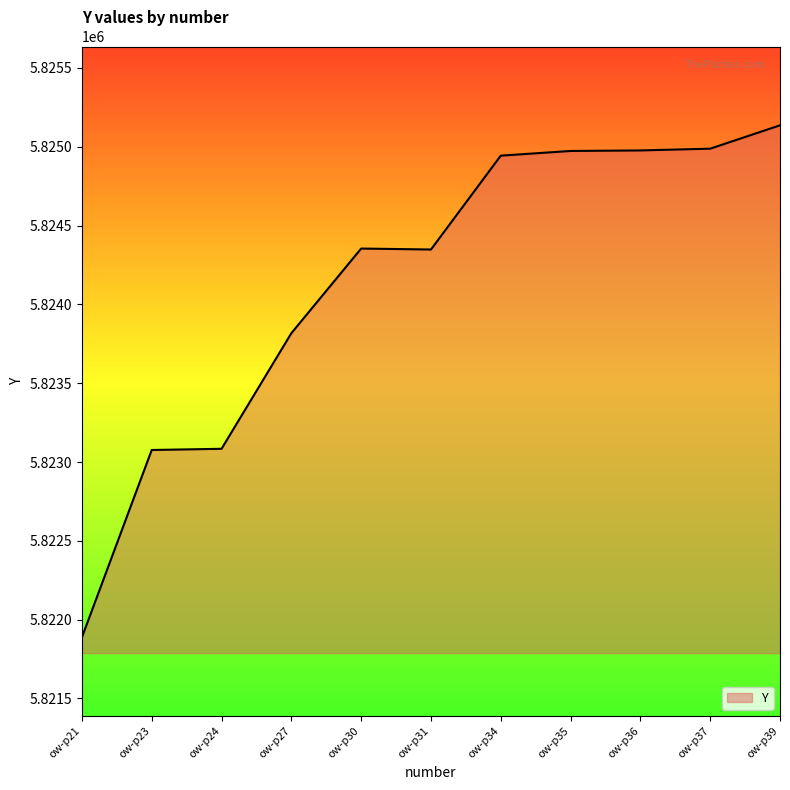

Where does the data first go above 5824354?

ow-p30